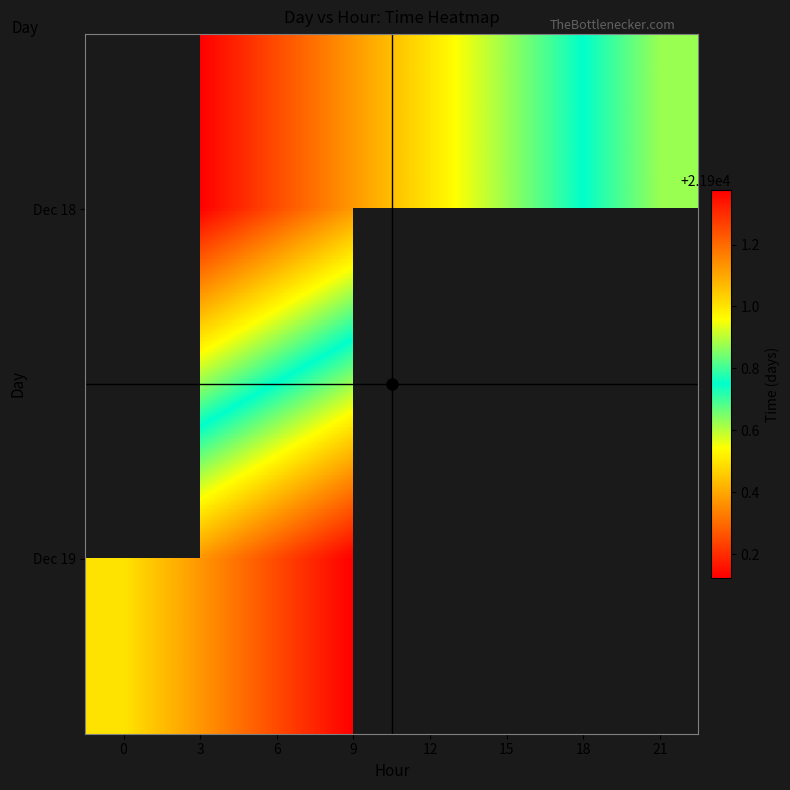

Count the number of categories in the chart.

8